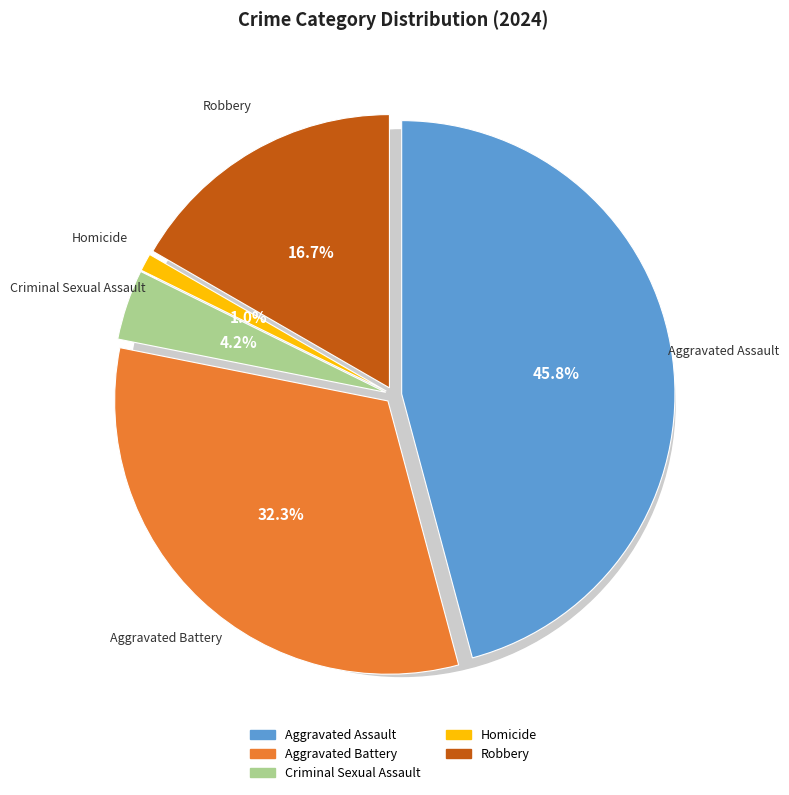

To the nearest percent, what is the difference between the largest and smallest slice percentages?

45%